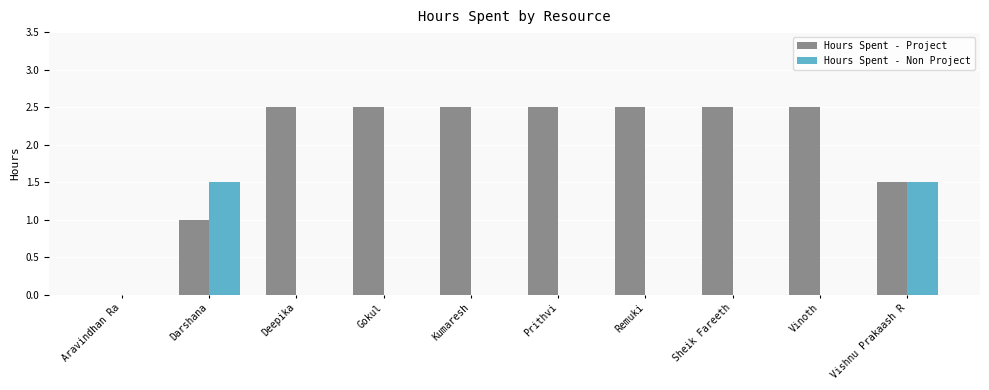

What is the maximum value shown in the chart?

2.5